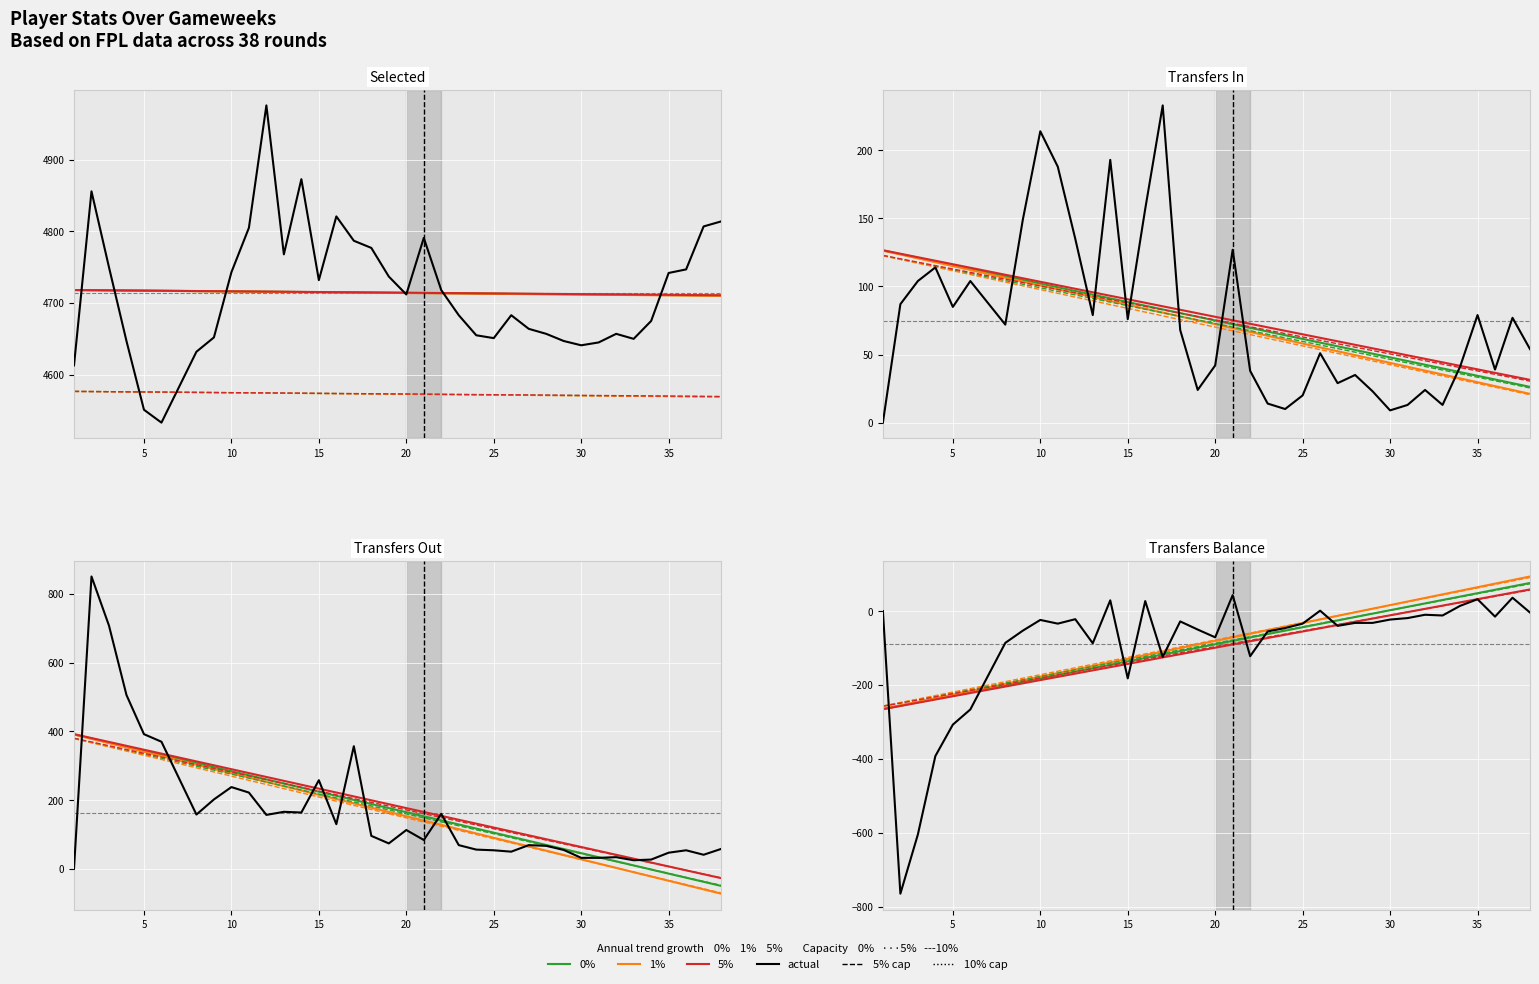

Which series has the largest range (max minus min)?

transfers_out